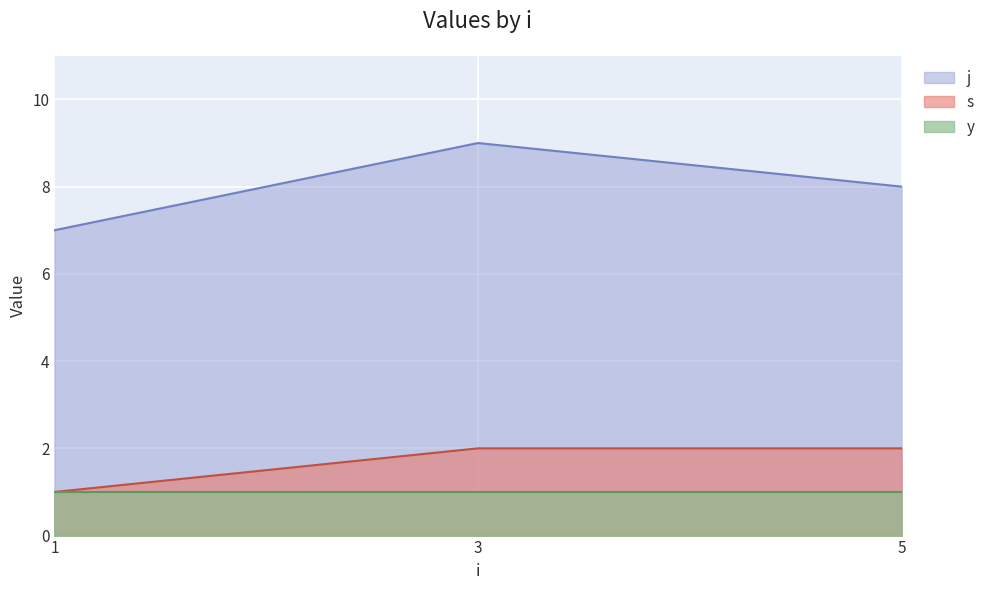

Which label corresponds to the largest value in the chart?

3